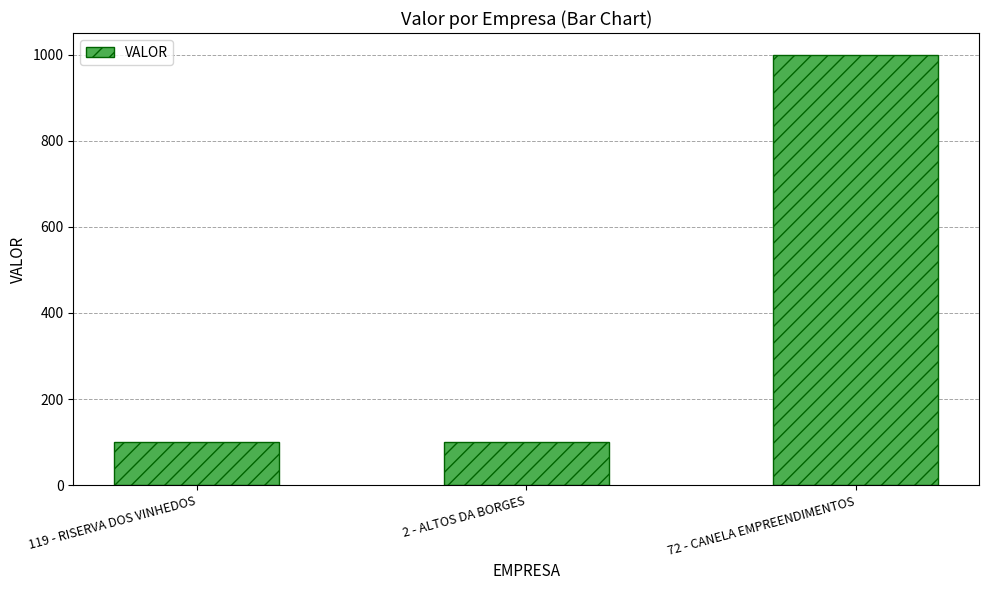

What is the label of the 2nd bar from the right?

2 - ALTOS DA BORGES